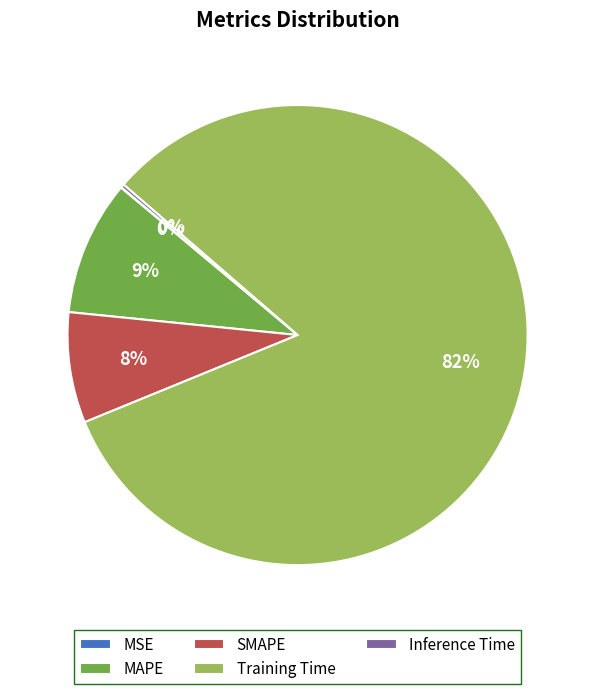

Which slice is the largest?

Training Time